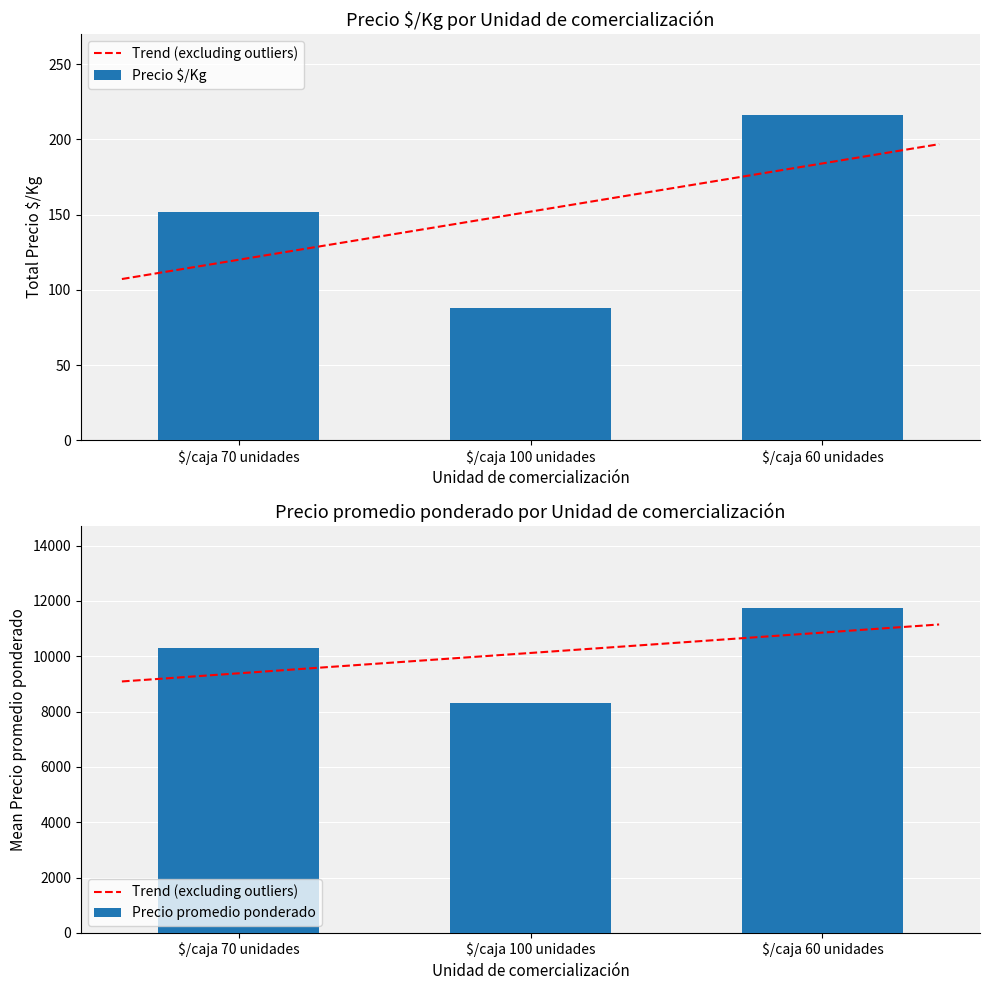

What is the sum of all Precio $/Kg values?

456